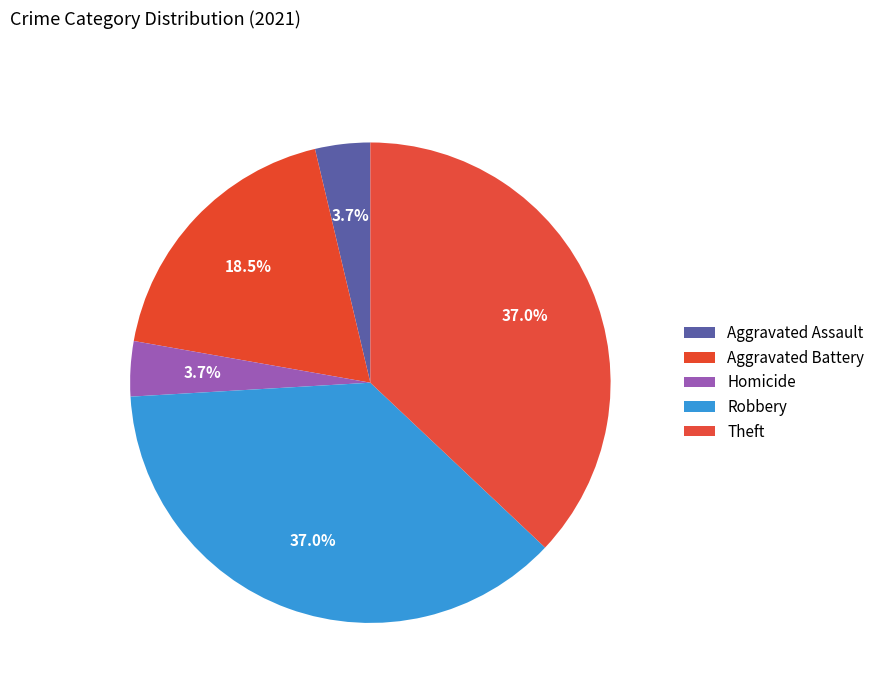

How many segments does this pie chart have?

5